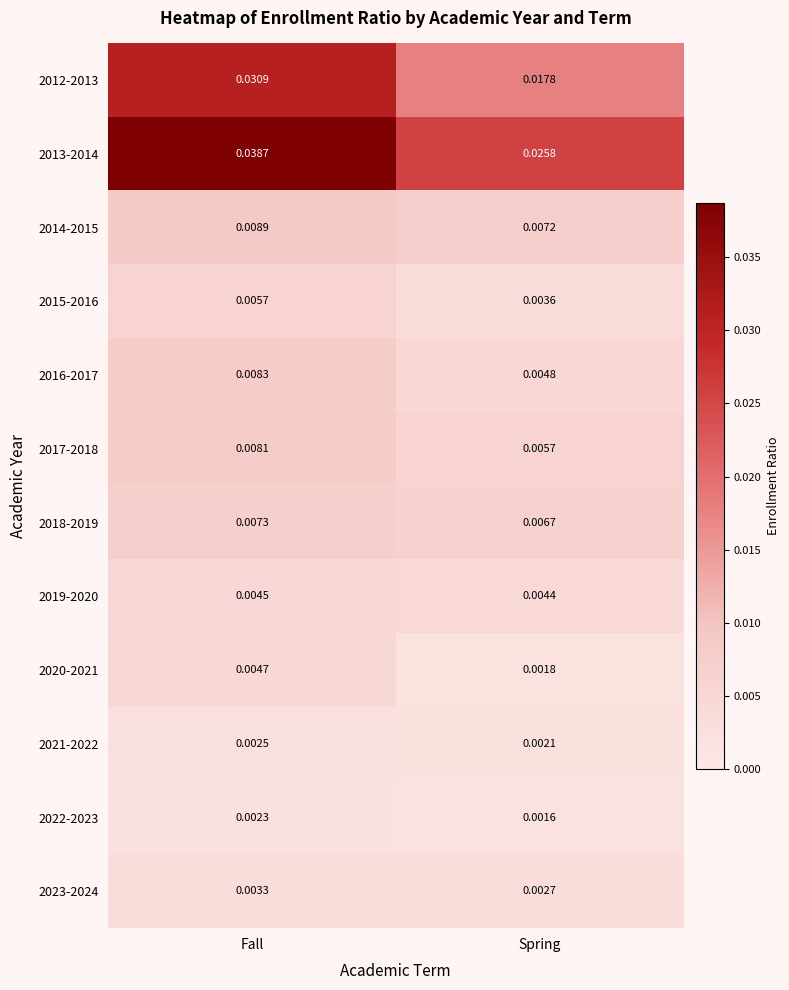

Rank the categories by 2023-2024 value from highest to lowest.

Fall, Spring